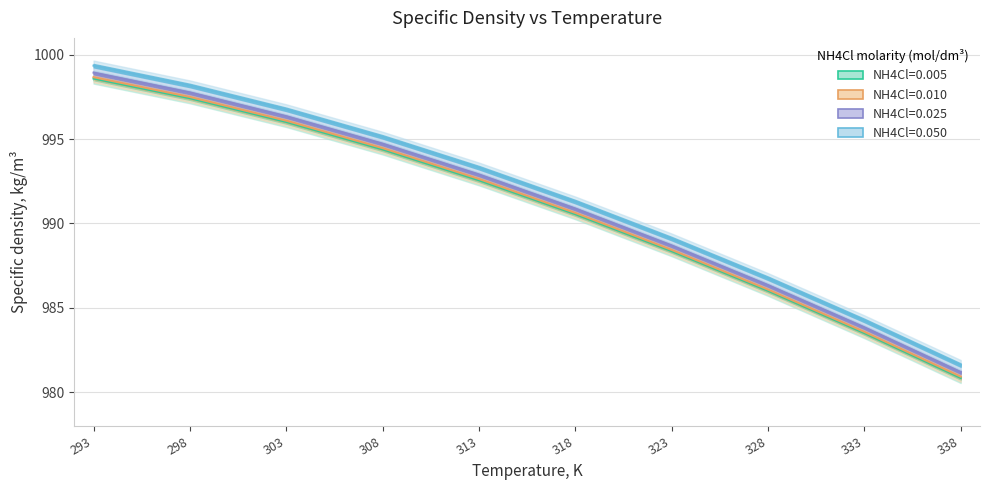

What is the difference between the maximum and minimum values in the NH4Cl=0.025 series?

17.7